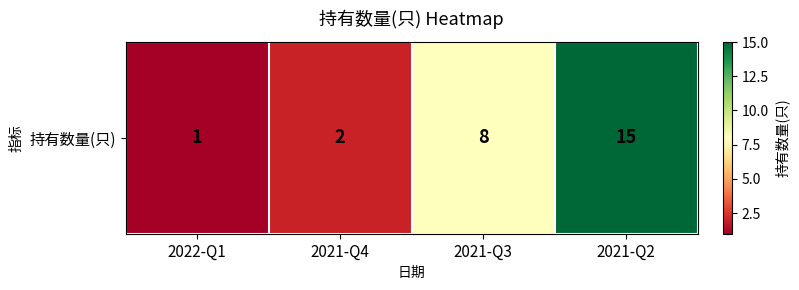

Rank the categories by value from highest to lowest.

2021-Q2, 2021-Q3, 2021-Q4, 2022-Q1